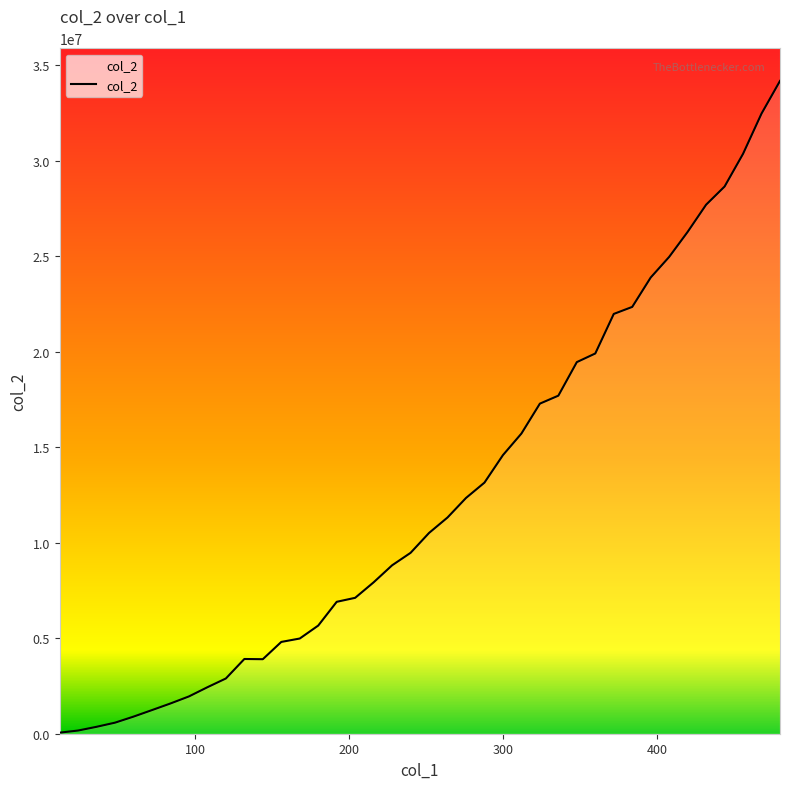

What is the maximum value shown in the chart?

34167623